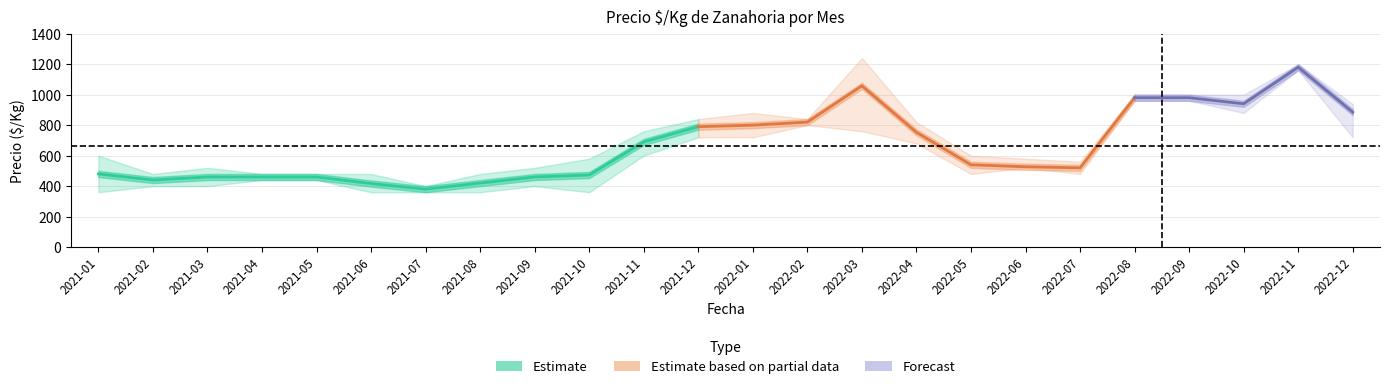

The Precio máximo series shows 480 at 2021-08. True or false?

True